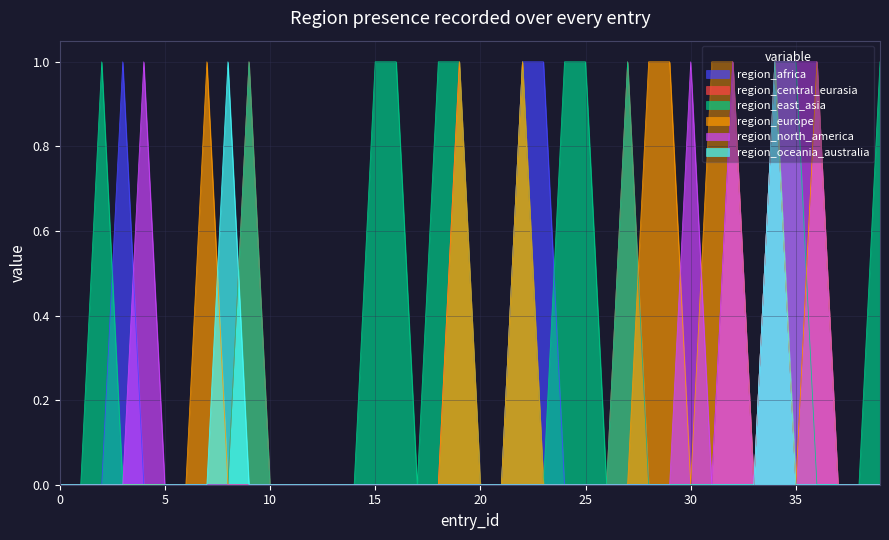

Which series has the largest total across all categories?

region_east_asia